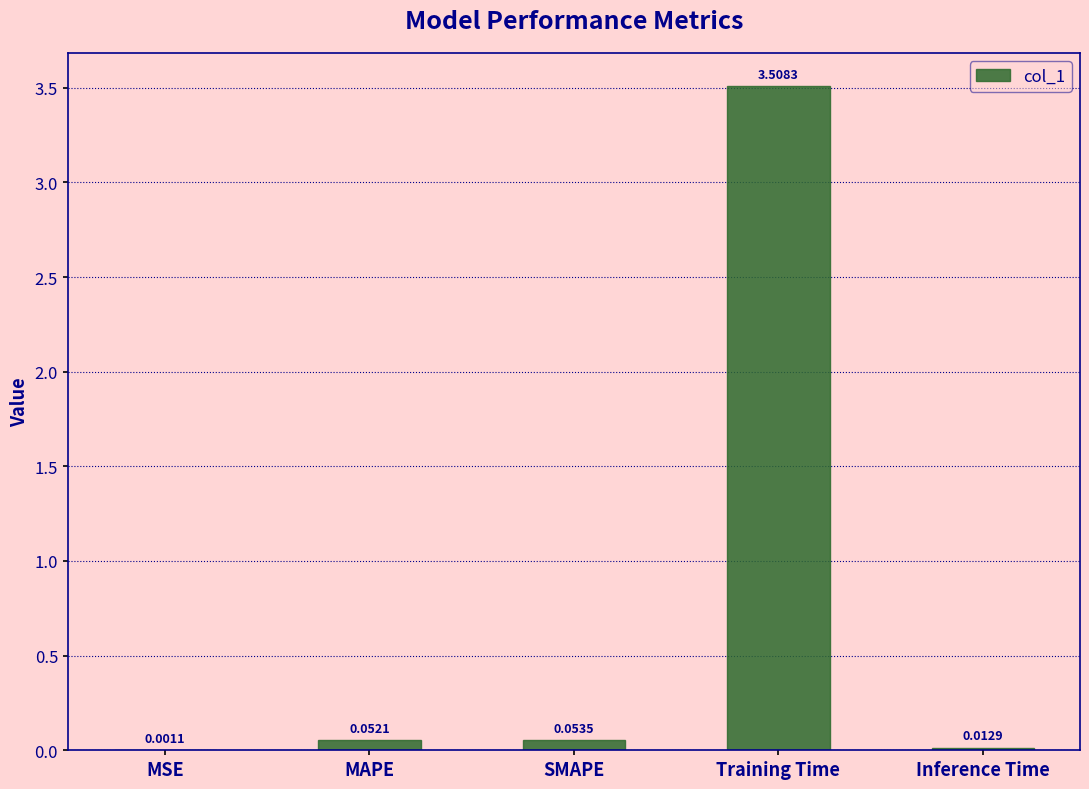

Which label corresponds to the largest value in the chart?

Training Time